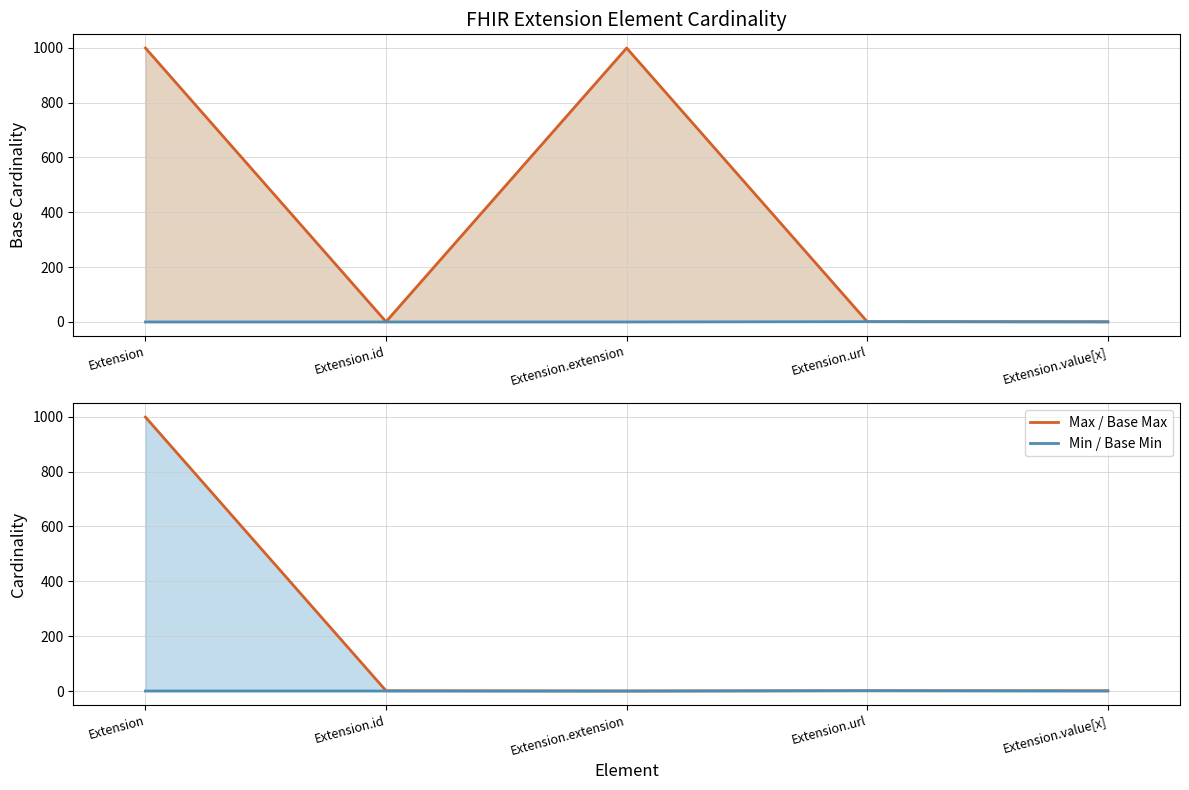

What is the value of the Base Min point at the 4th from the left?

1